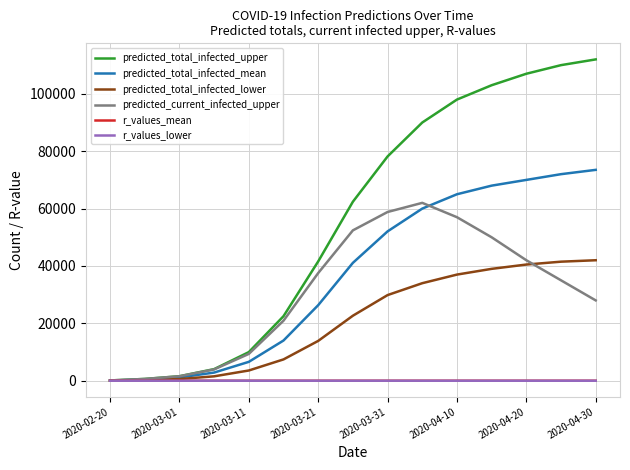

What is the maximum value shown in the chart?

112000.0